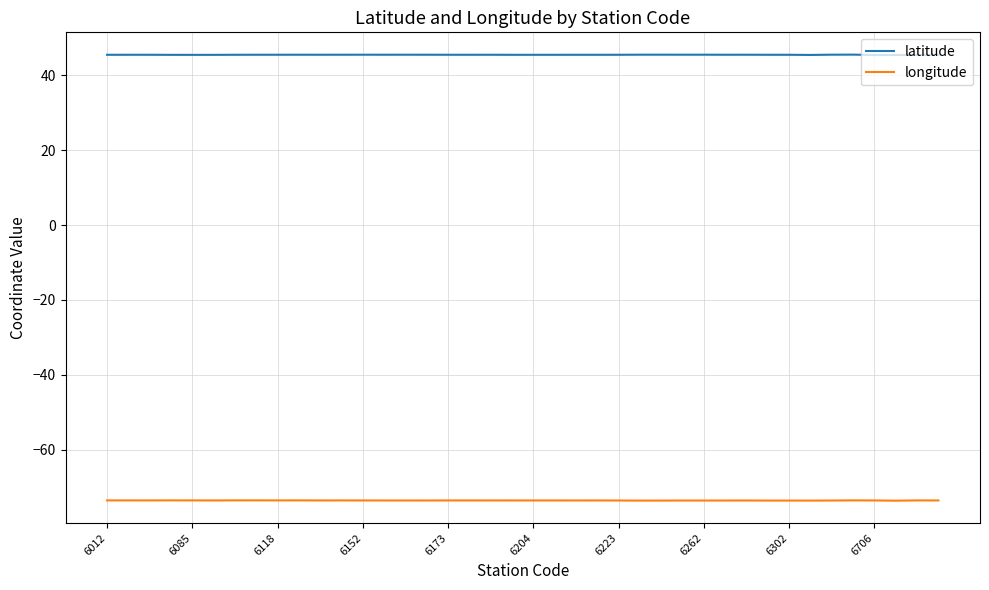

Which series has the largest total across all categories?

latitude